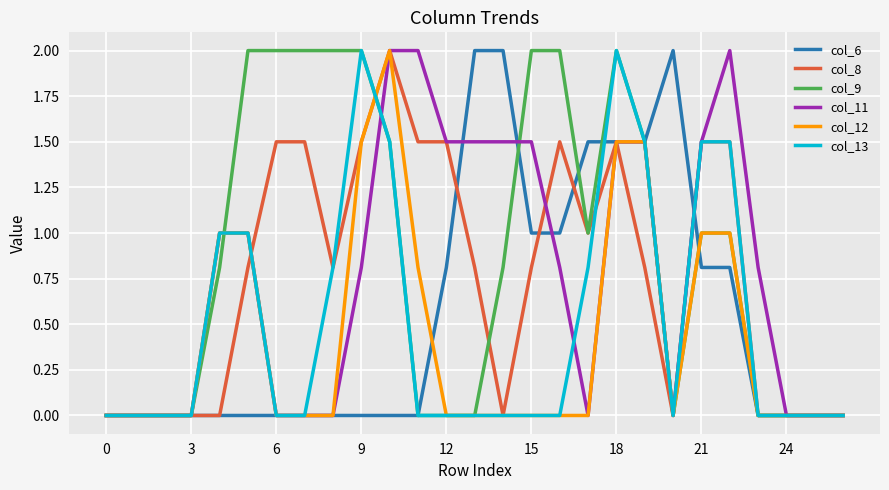

What is the greatest value displayed?

2.0